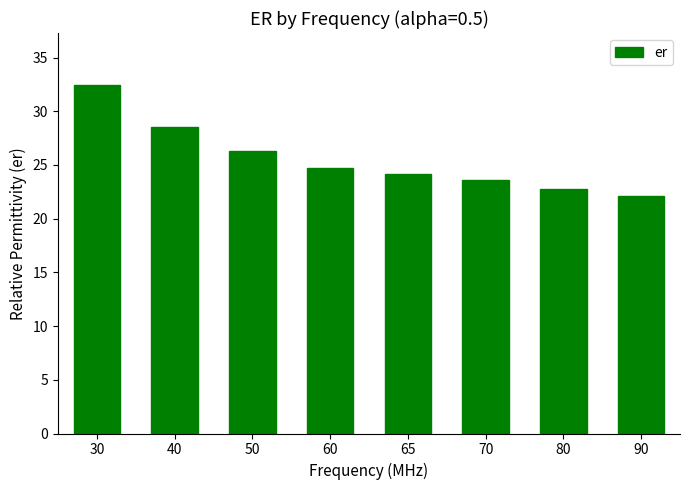

The value at 30 is 44.7. True or false?

False